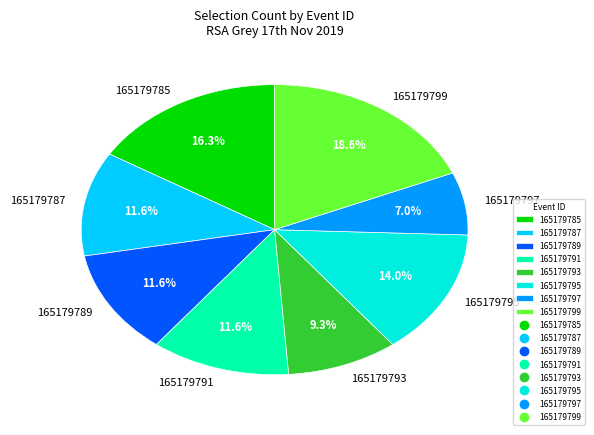

To the nearest percent, what percentage of the pie is 165179793?

9%